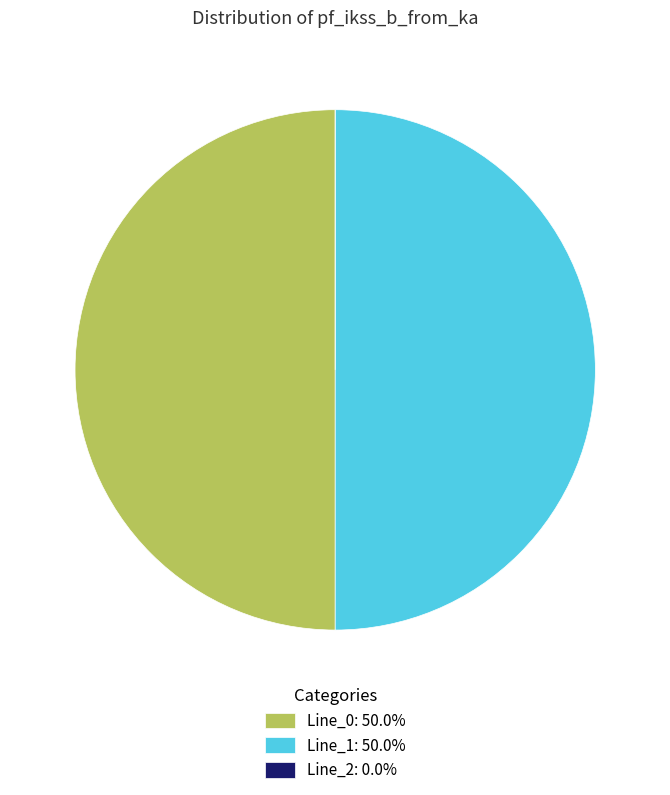

Approximately how many times larger is the value at Line_1: 50.0% compared to Line_0: 50.0%?

1.0